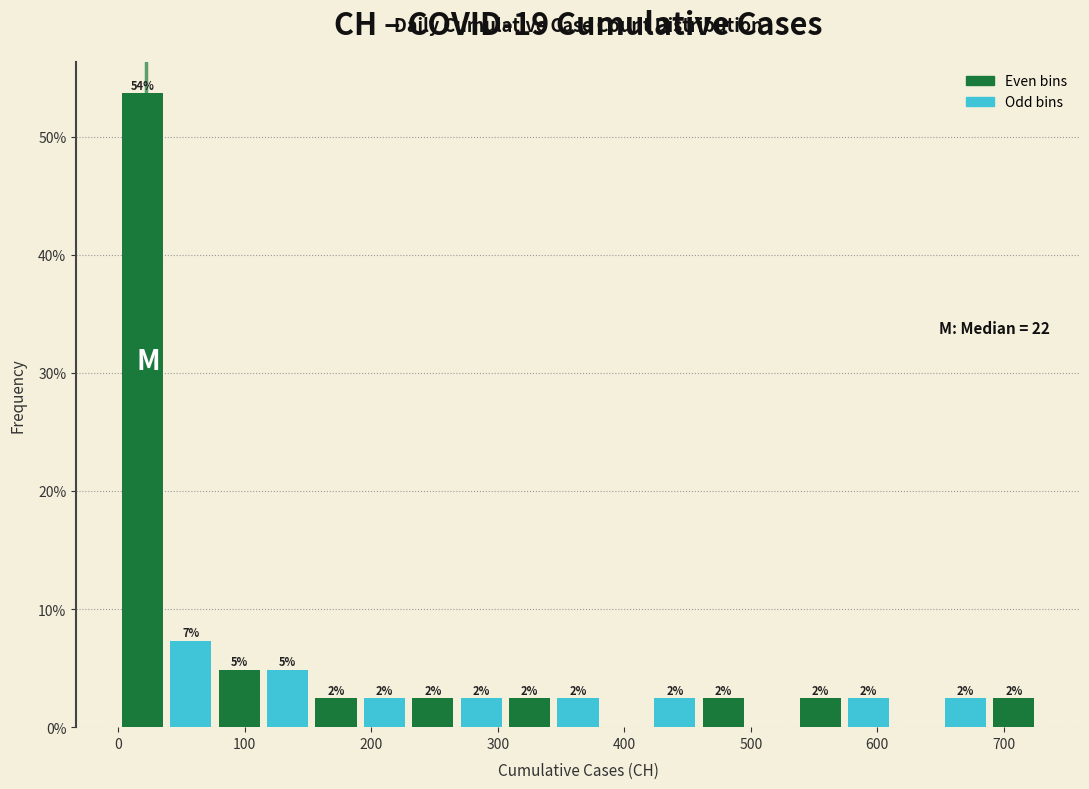

Around what value on the x-axis is the tallest bar? Give the approximate position of its centre, as read against the axis.

20